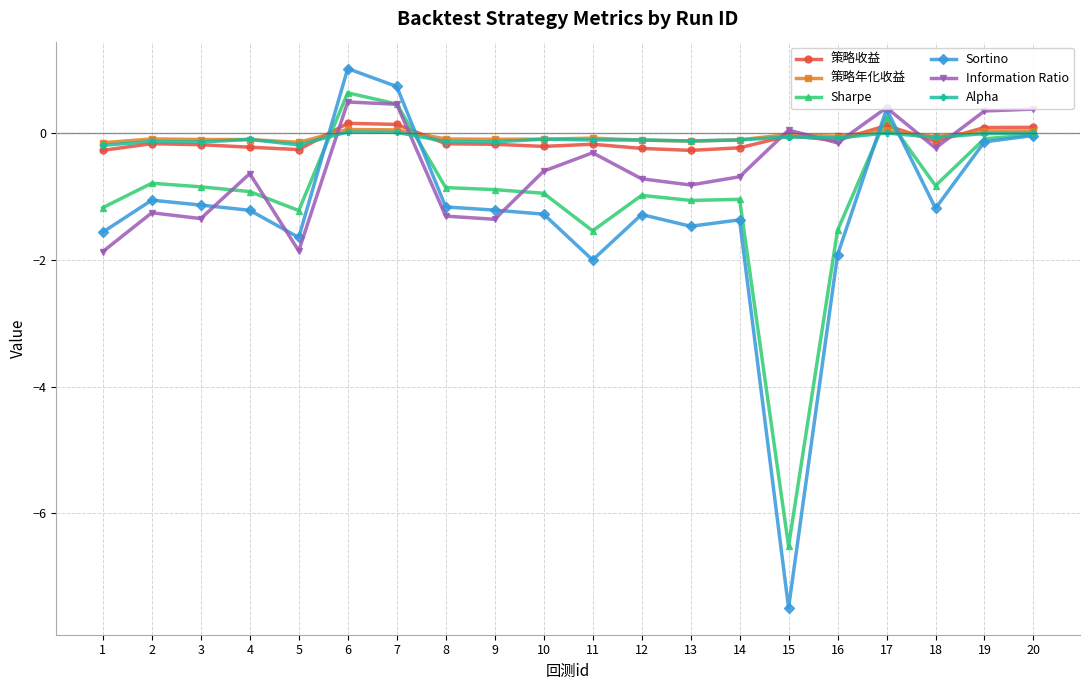

The Sortino series shows -1.0 at 11. True or false?

False